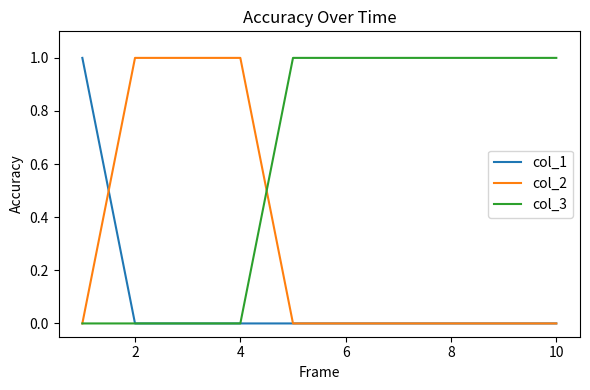

Which series has the largest total across all categories?

col_3